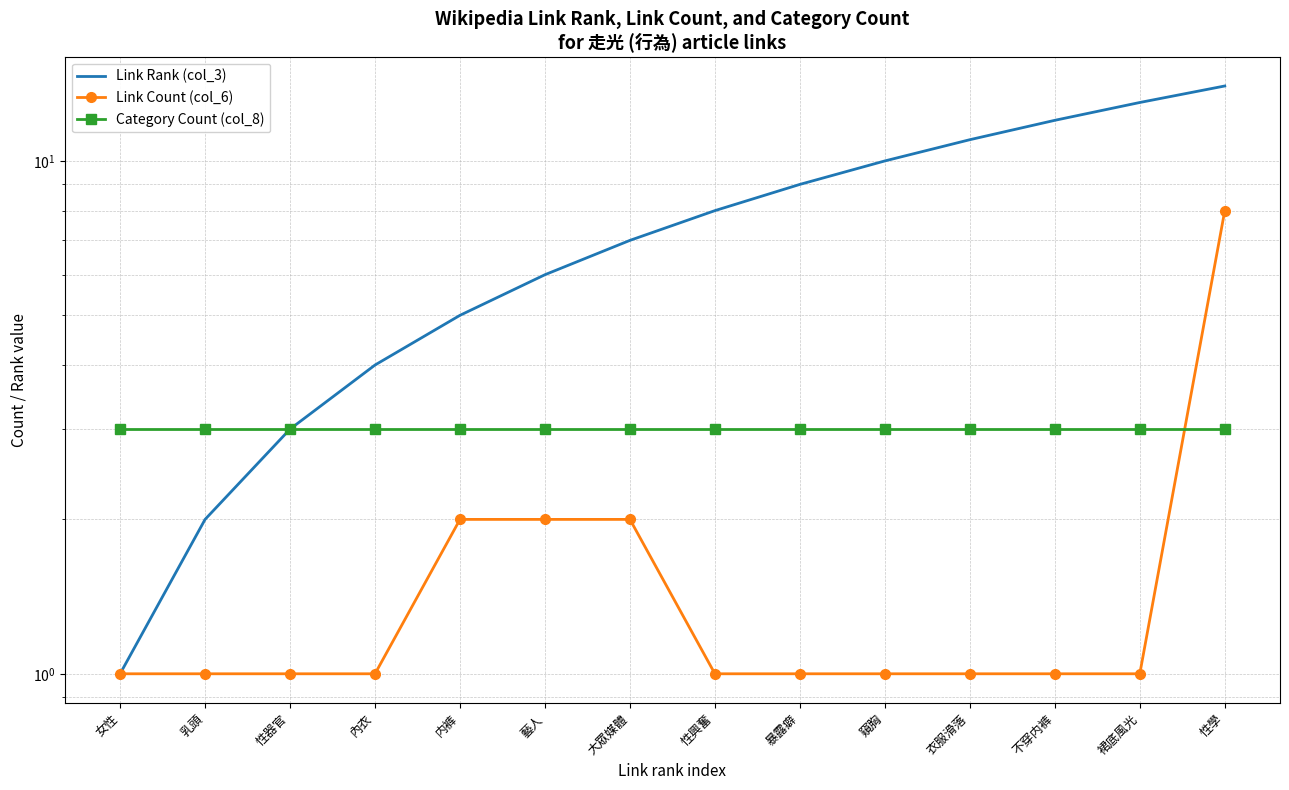

What is the greatest value displayed?

14